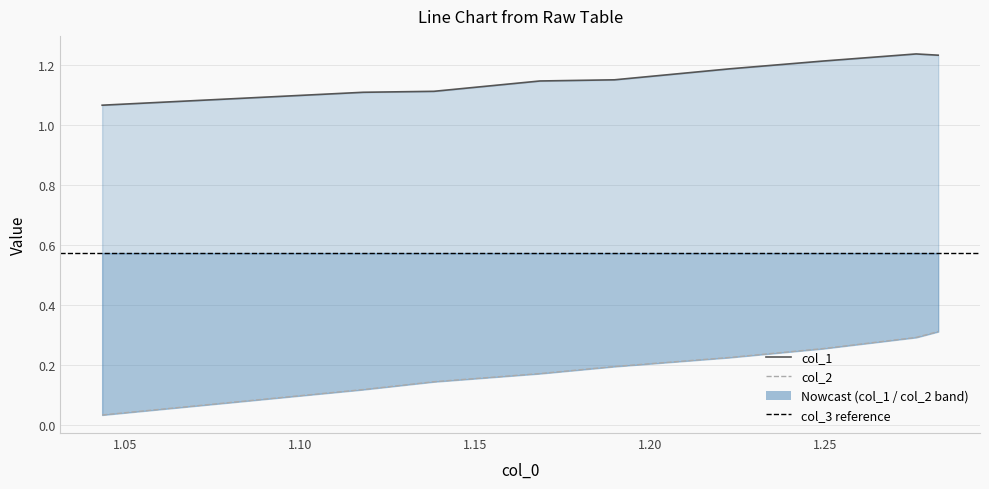

Which series has the largest total across all categories?

col_1